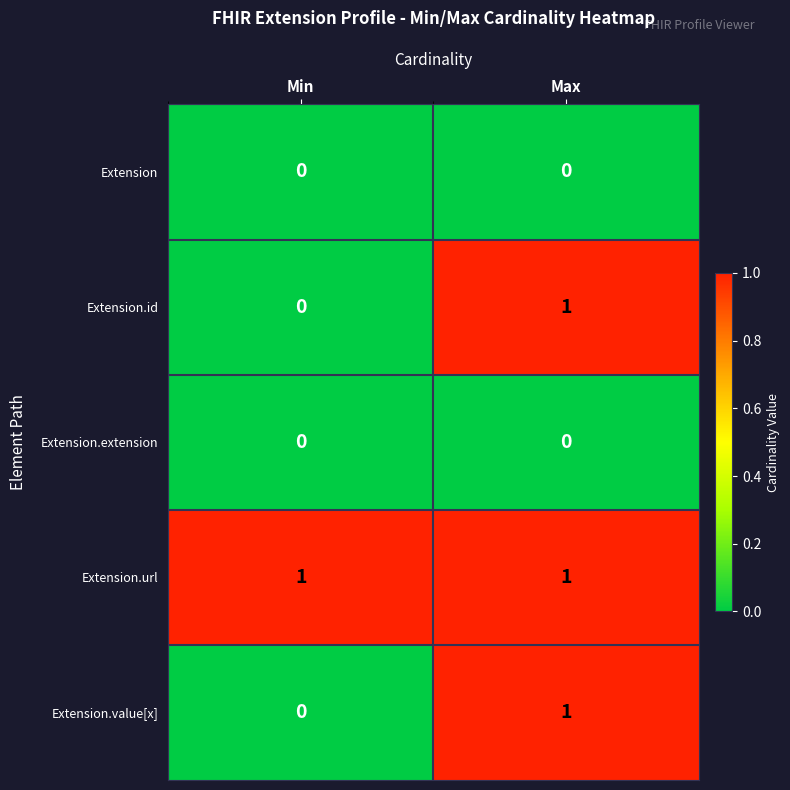

The Extension series shows 0 at Min. True or false?

True